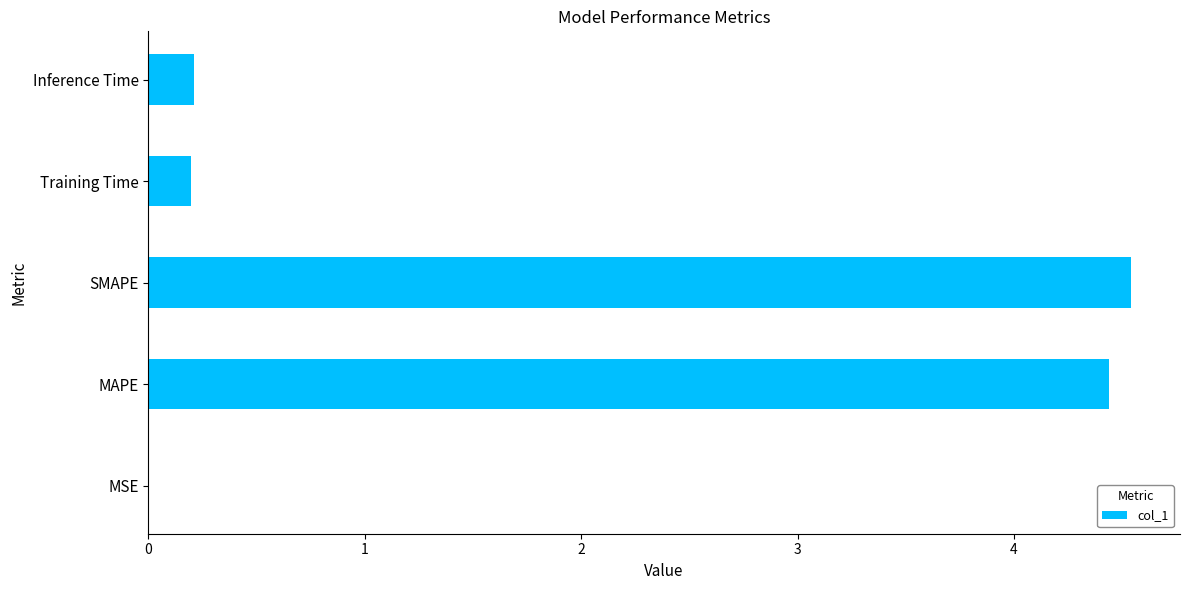

Which has a higher value, MAPE or MSE?

MAPE